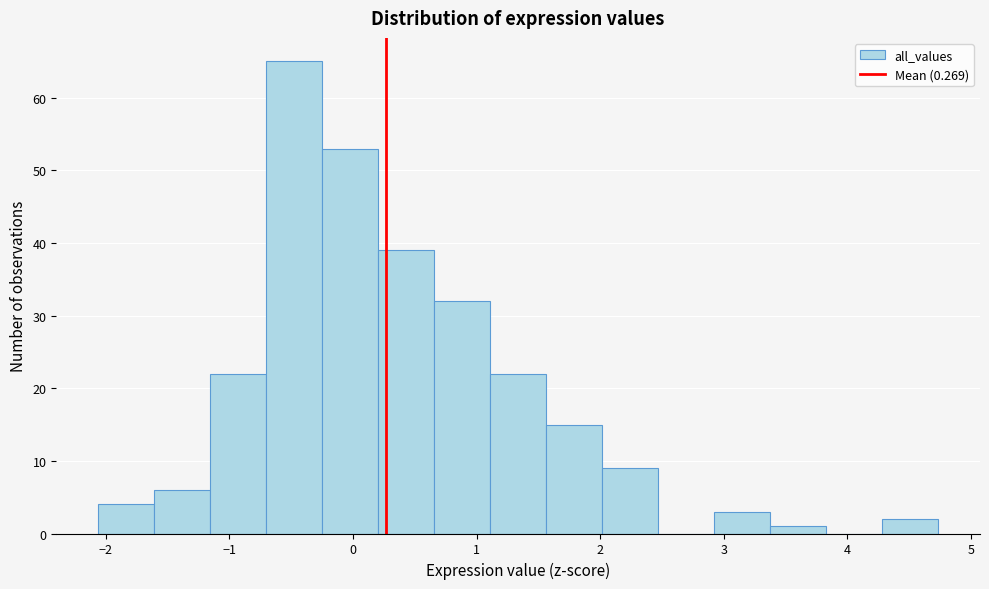

How tall is the bar that spans 0.7 to 1.1 on the x-axis? Neither the bar edges nor the heights are printed on the chart, so give them approximately, as read against the axes.

32